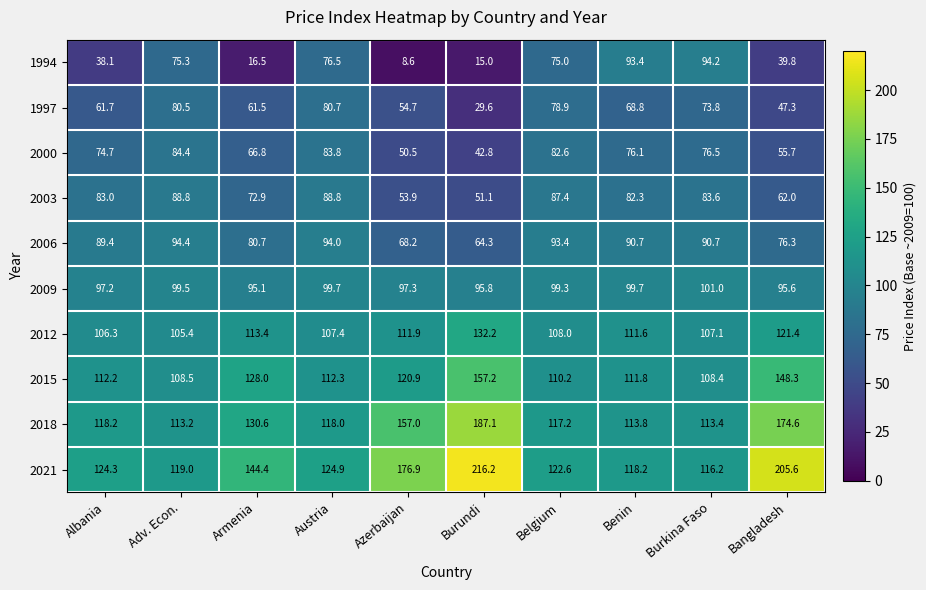

Is it true that 1997 equals 48.4 at Burundi?

False